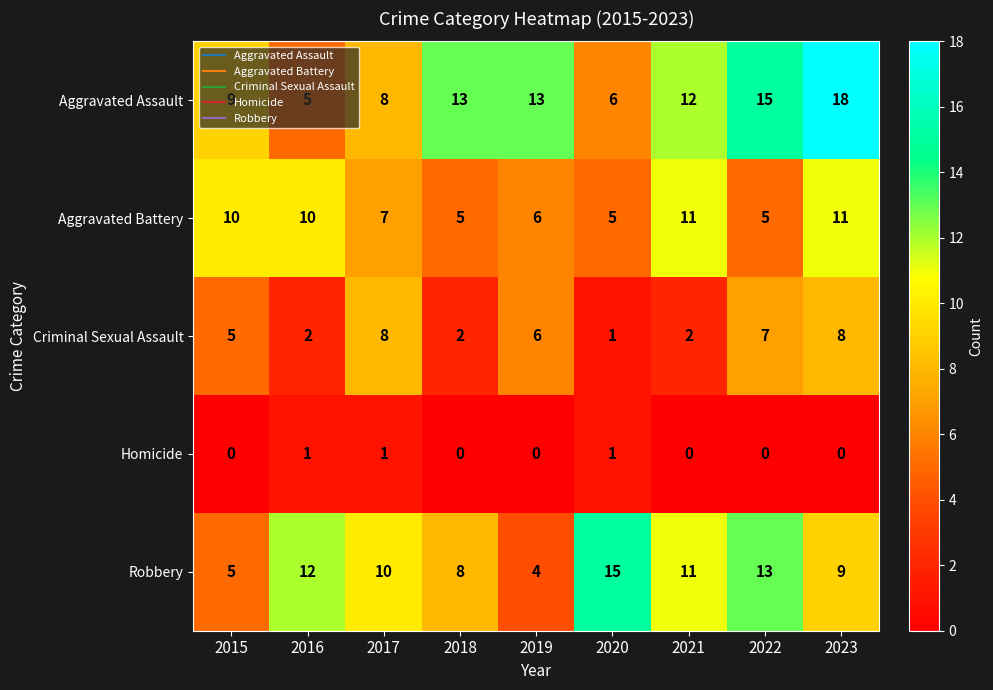

What is the difference between the highest and lowest values at 2019?

13